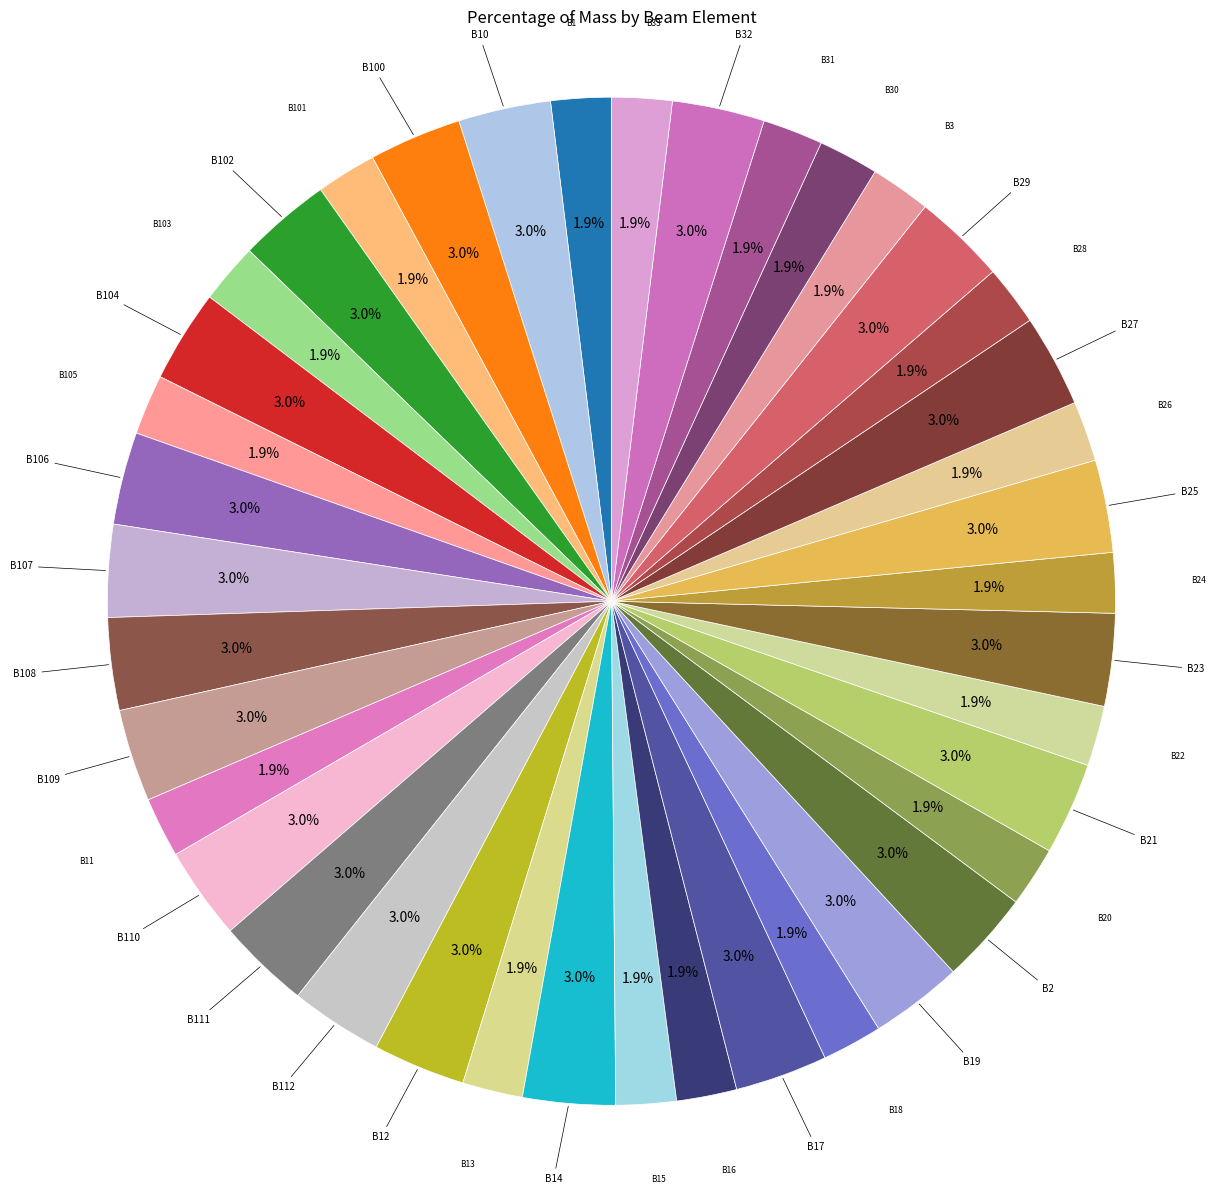

What percentage is the B109 slice, to the nearest percent?

3%